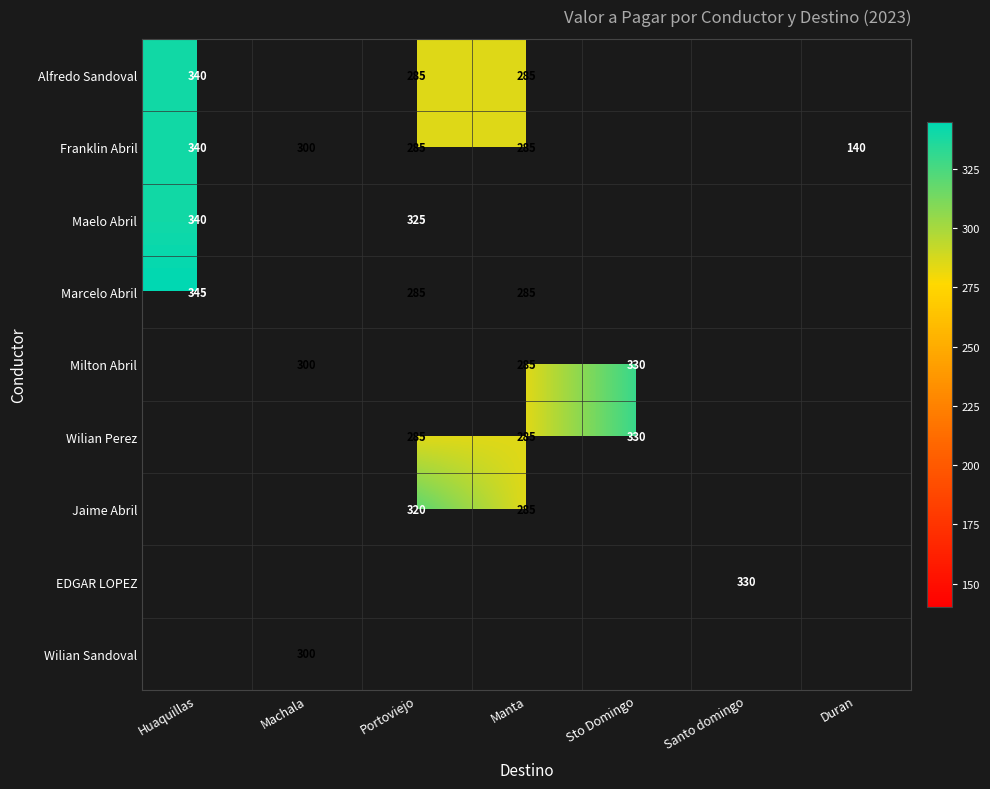

What is the difference between the Milton Abril values at Manta and Sto Domingo?

45